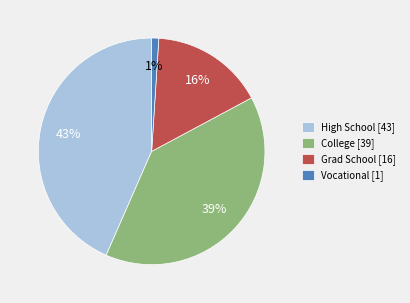

Rank the categories by value from lowest to highest.

Vocational, Grad School, College, High School